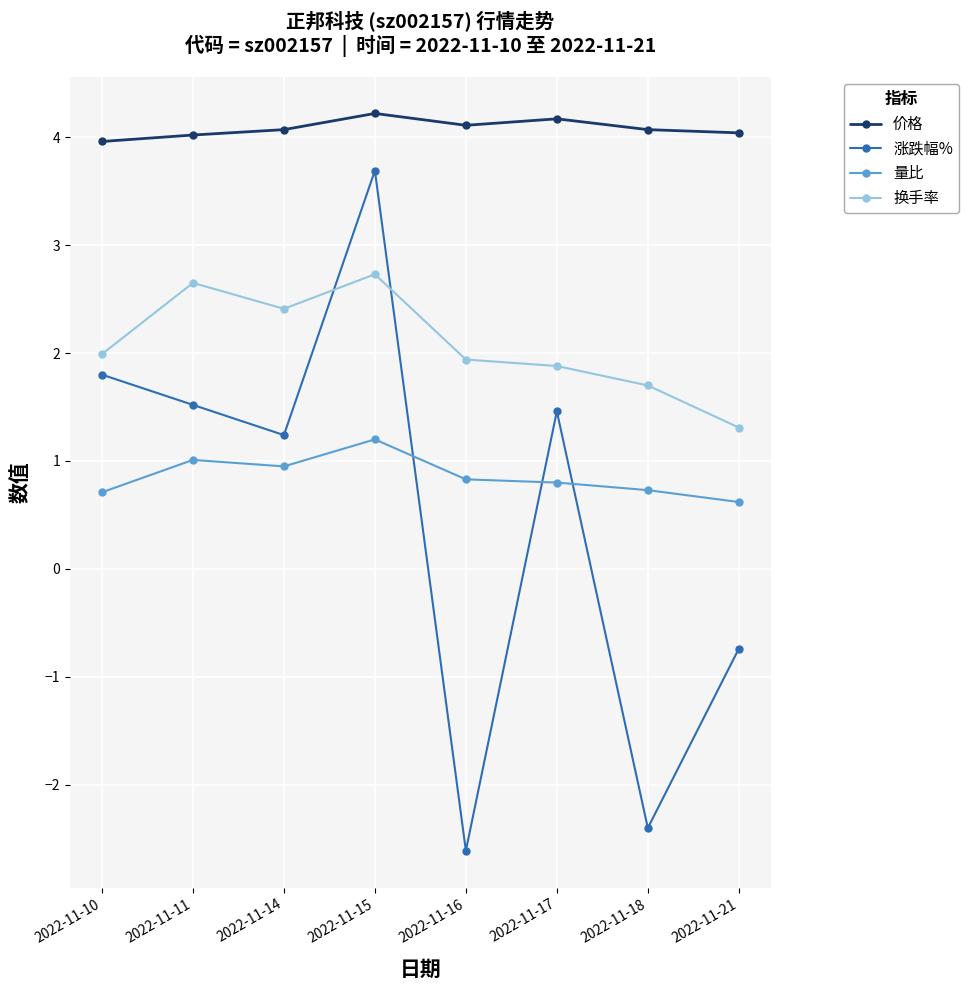

What is the total value across all series at 2022-11-15?

11.8